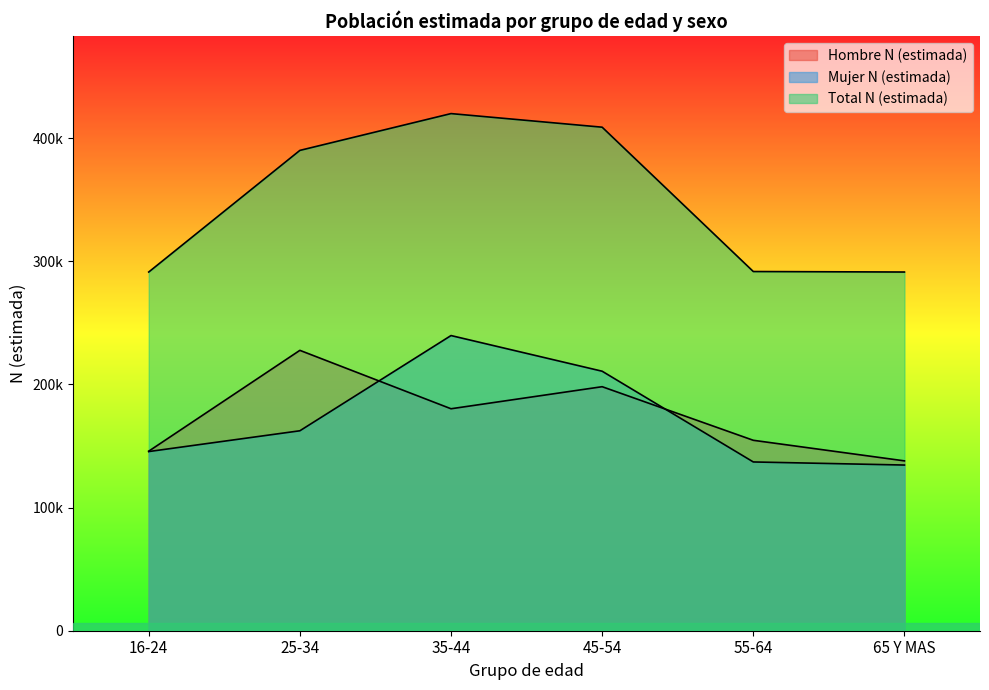

What are all the series names shown in the legend?

Hombre N (estimada), Mujer N (estimada), Total N (estimada)